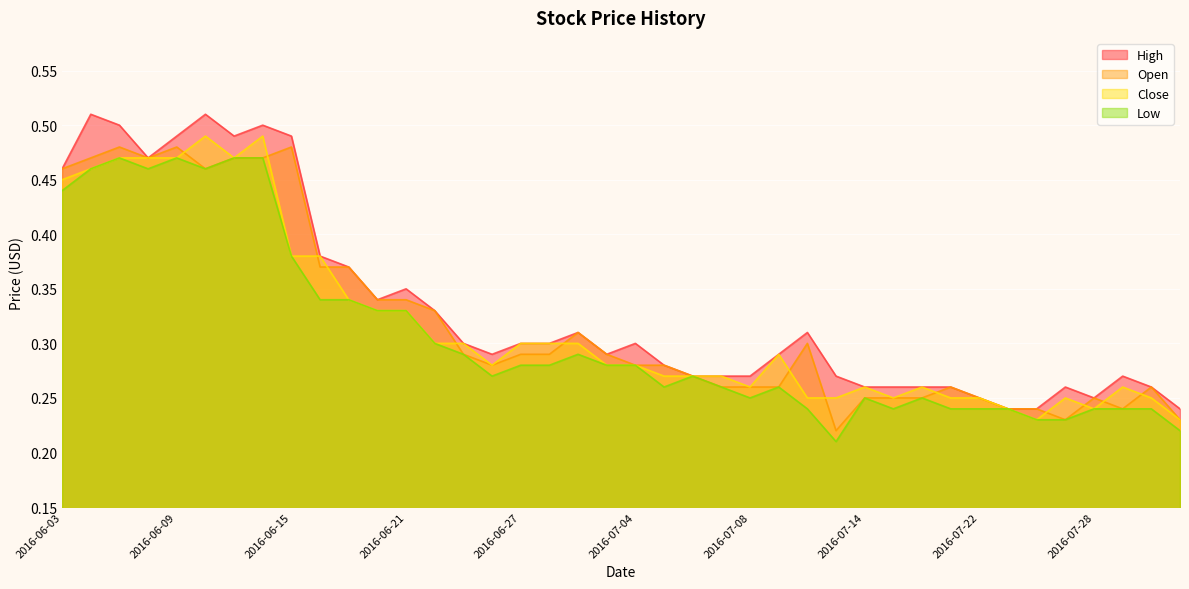

What value does the Open series have at 2016-07-29?

0.2